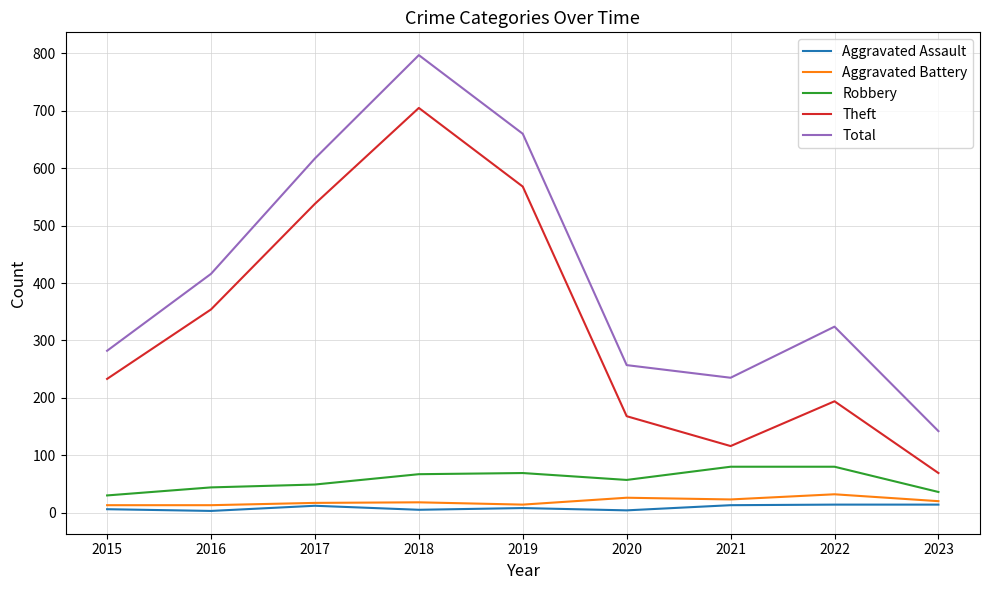

Between 2020 and 2023, which series saw the biggest shift?

Total